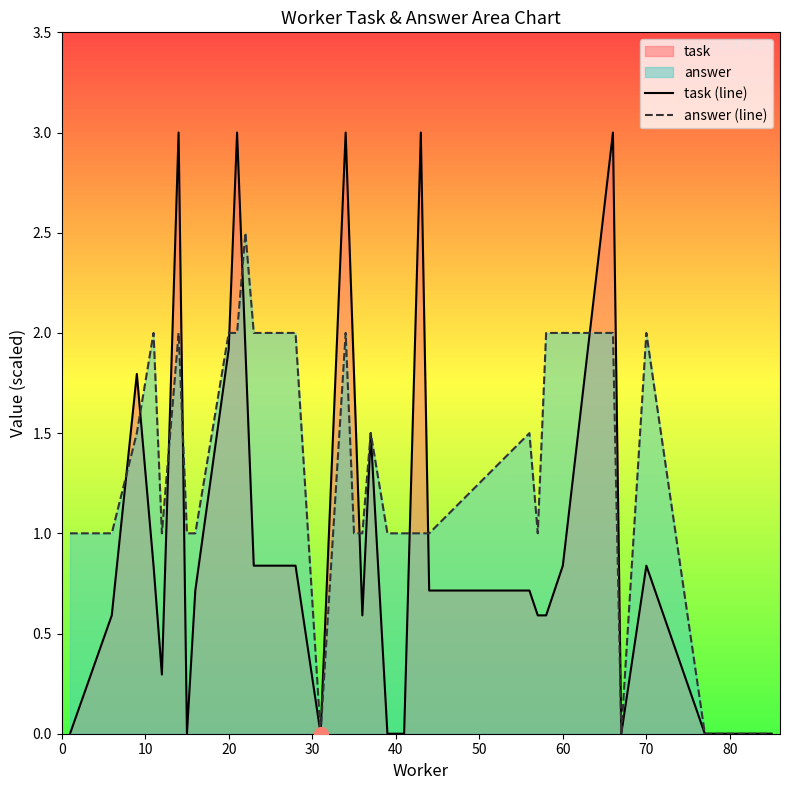

The value of answer (line) at 20 is 1.4. True or false?

False